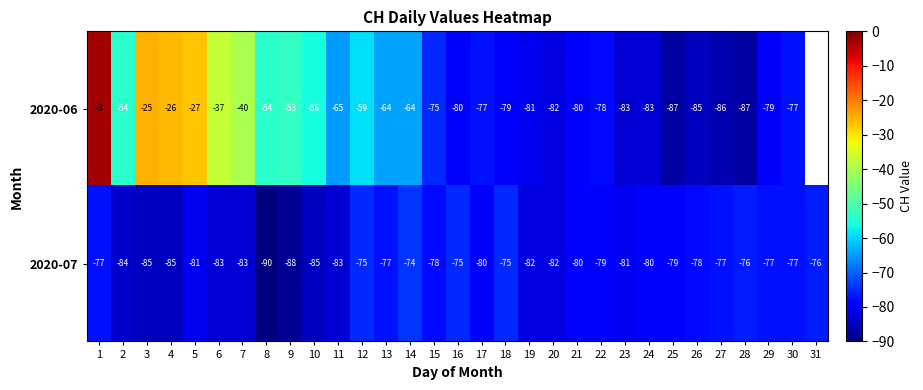

What is the sum of the 2020-07 values at 28 and 23?

-157